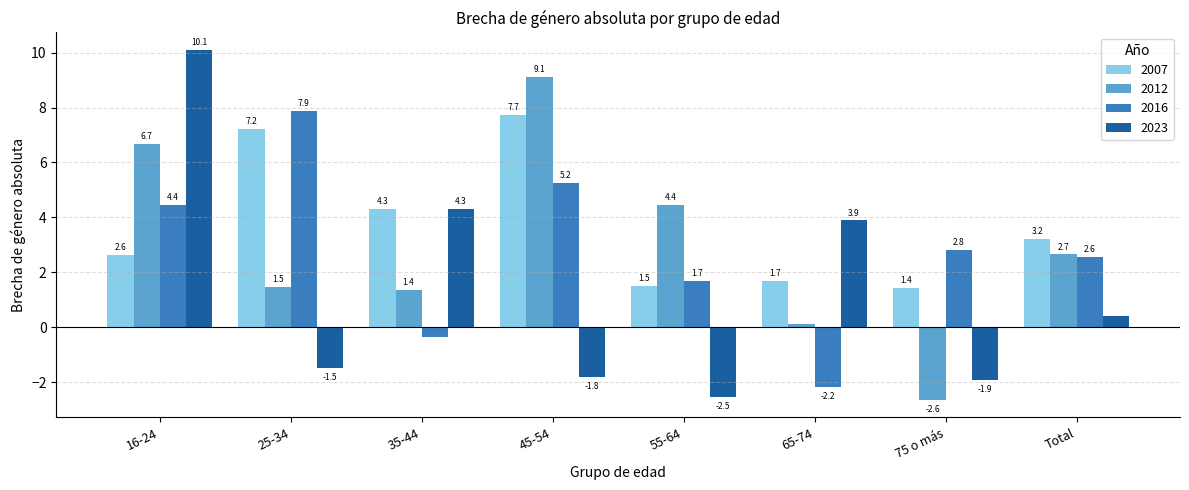

What is the spread (max minus min) of values at Total?

2.8